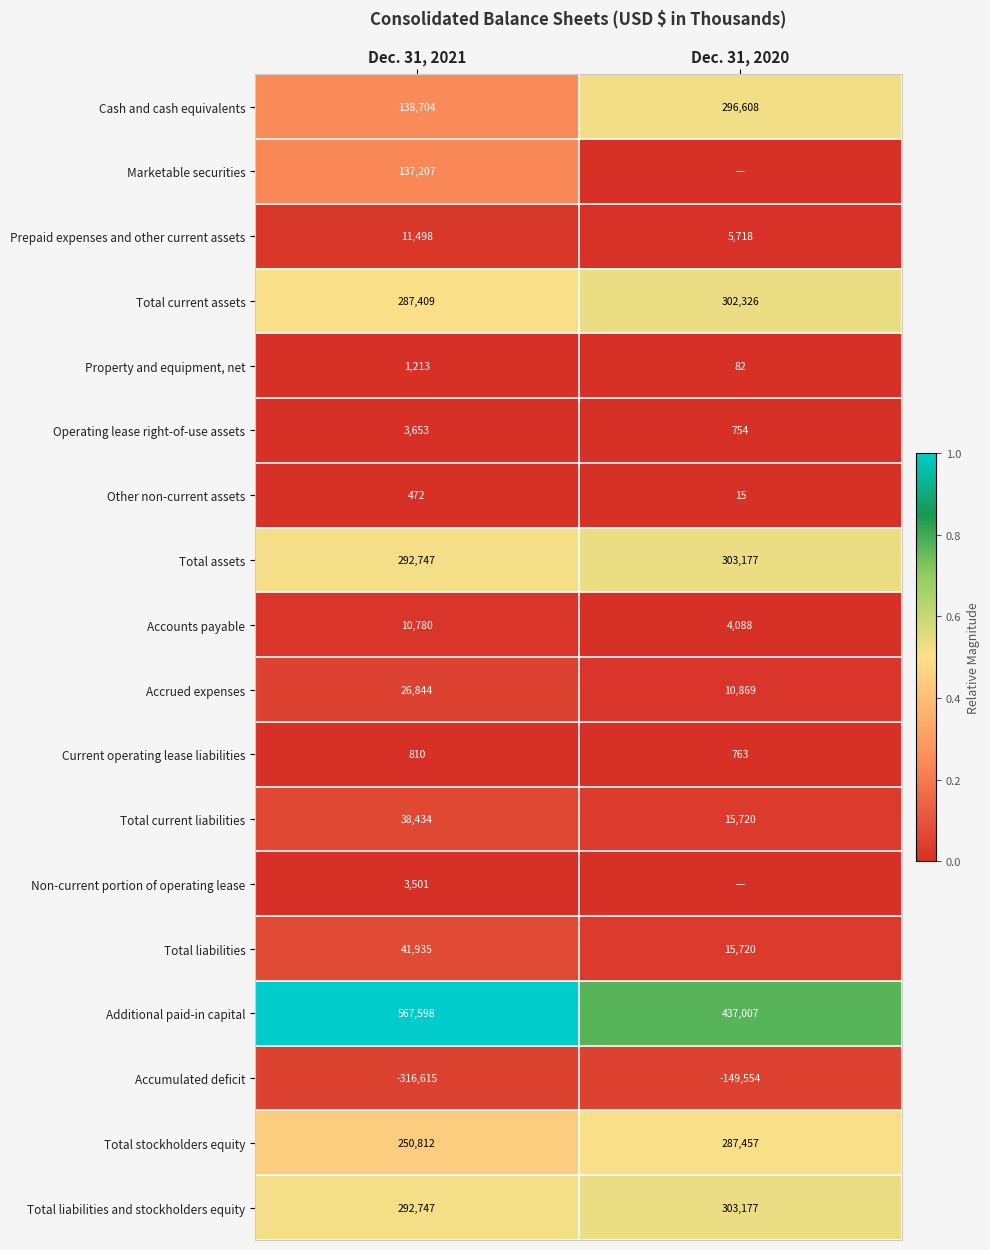

List the labels in order of Current operating lease liabilities value, largest first.

Dec. 31, 2021, Dec. 31, 2020